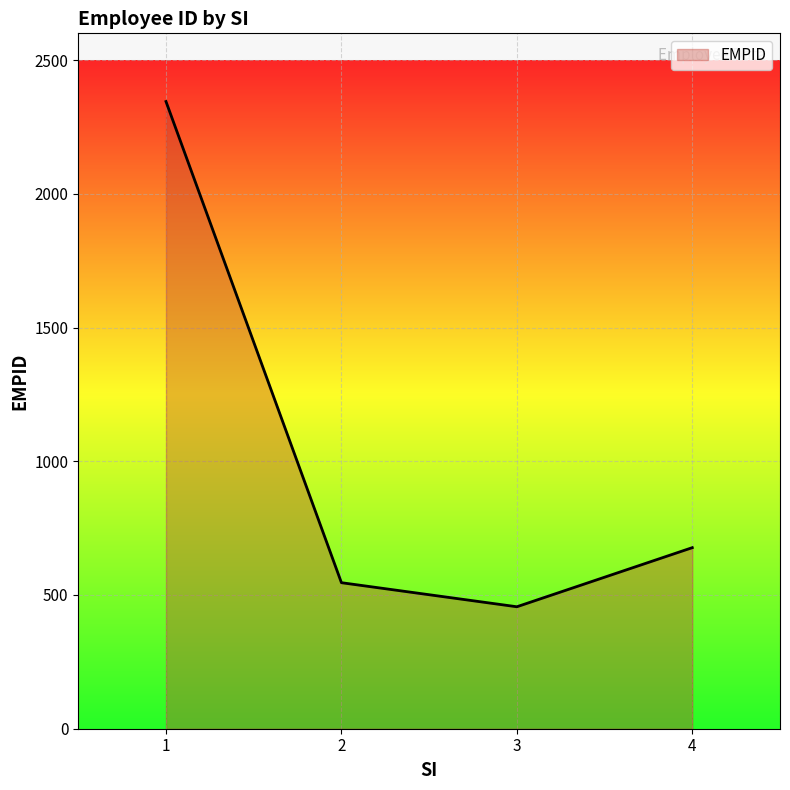

What is the average value?

1006